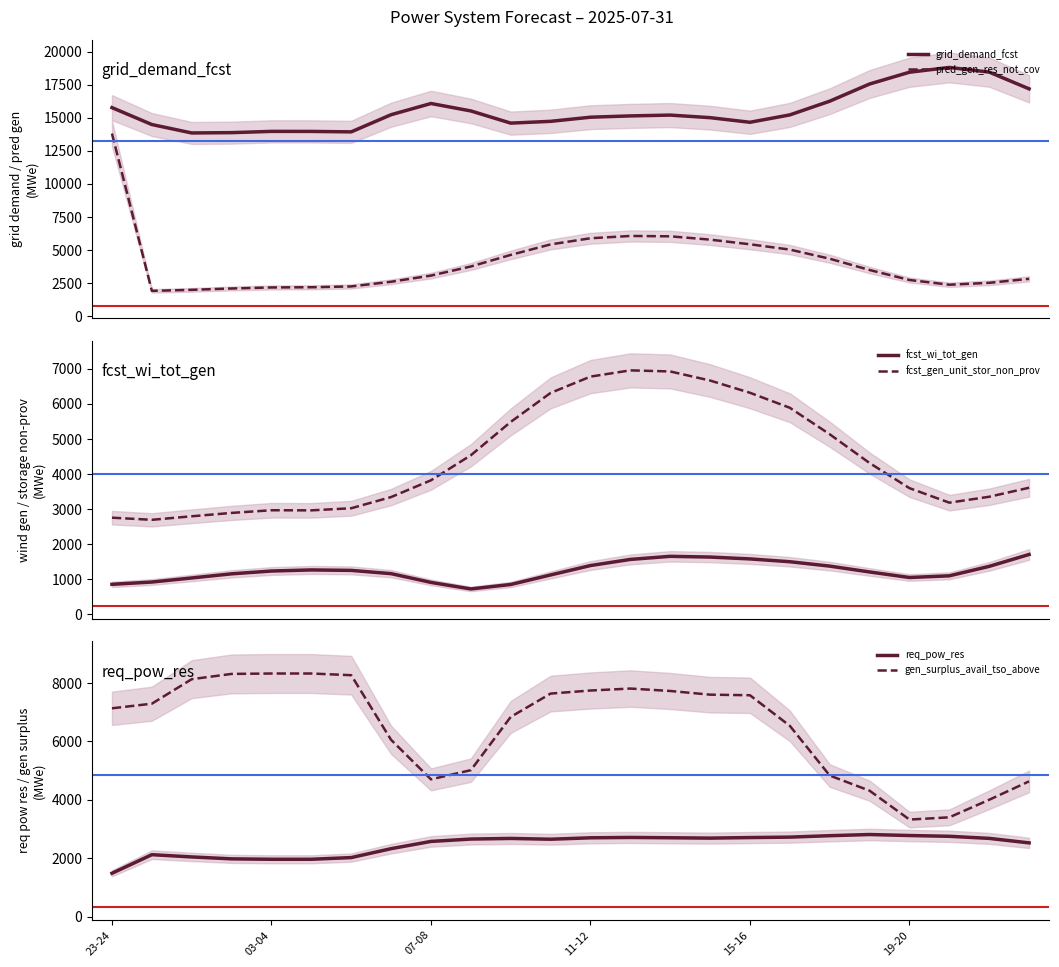

What is the smallest value displayed?

721